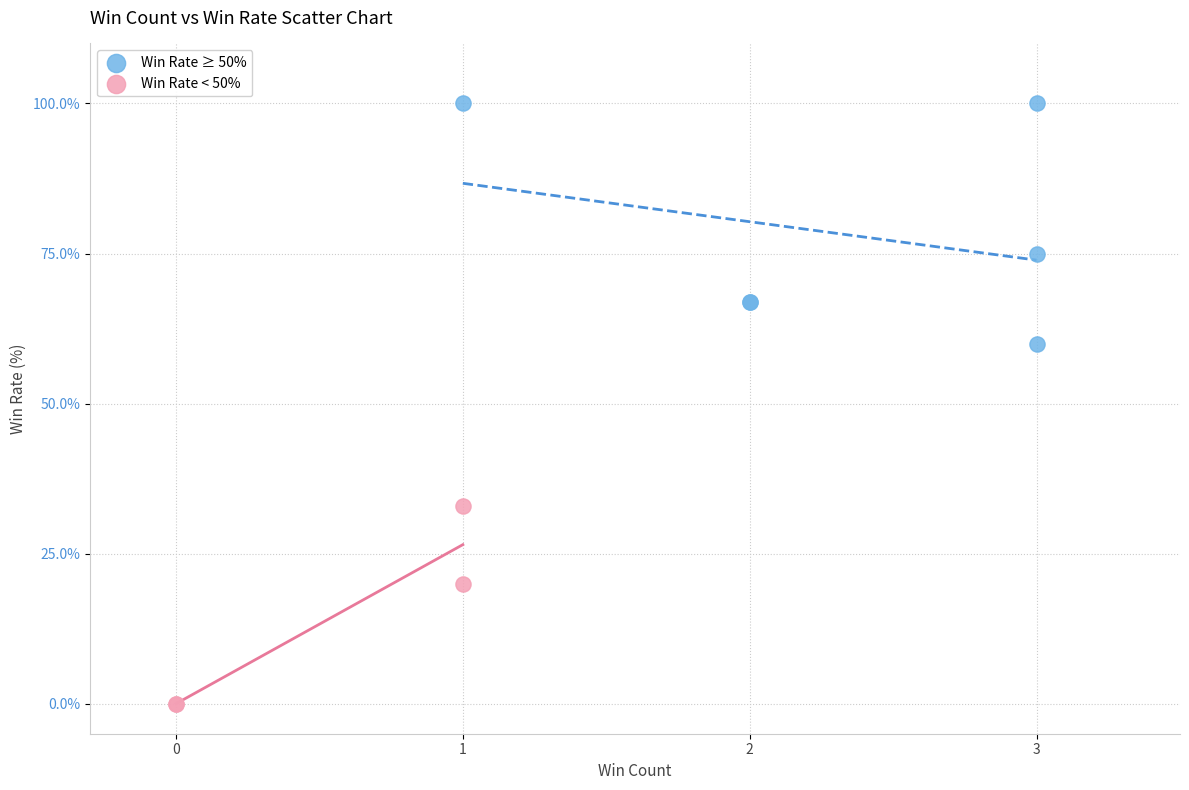

Which series reaches the minimum Y coordinate?

Win Rate < 50%